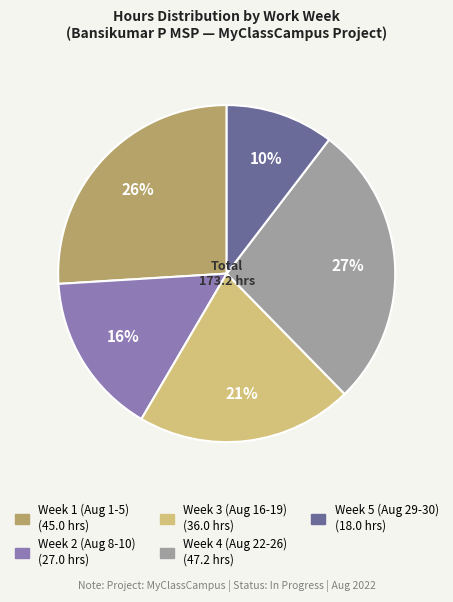

Does any single category account for the majority?

No